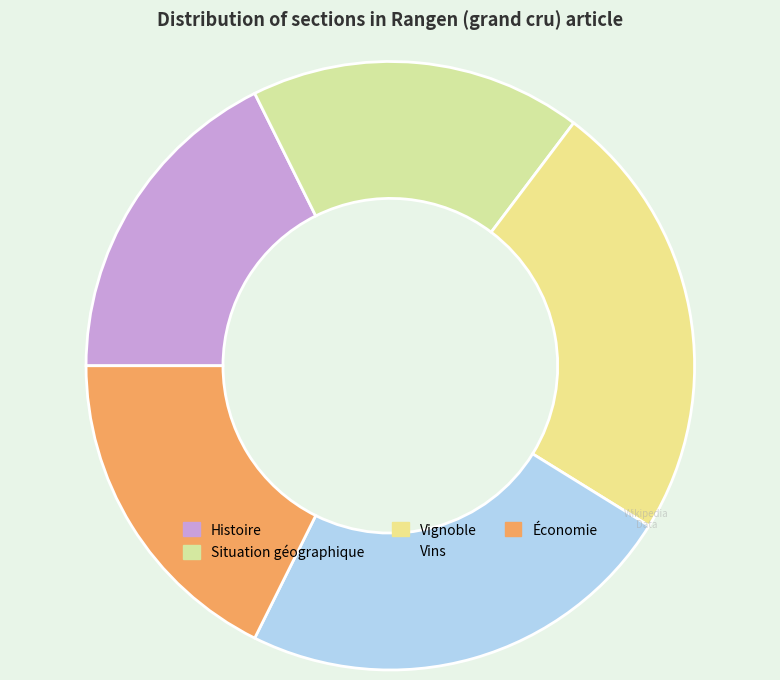

Rank the categories by value from highest to lowest.

Vignoble, Vins, Histoire, Situation géographique, Économie